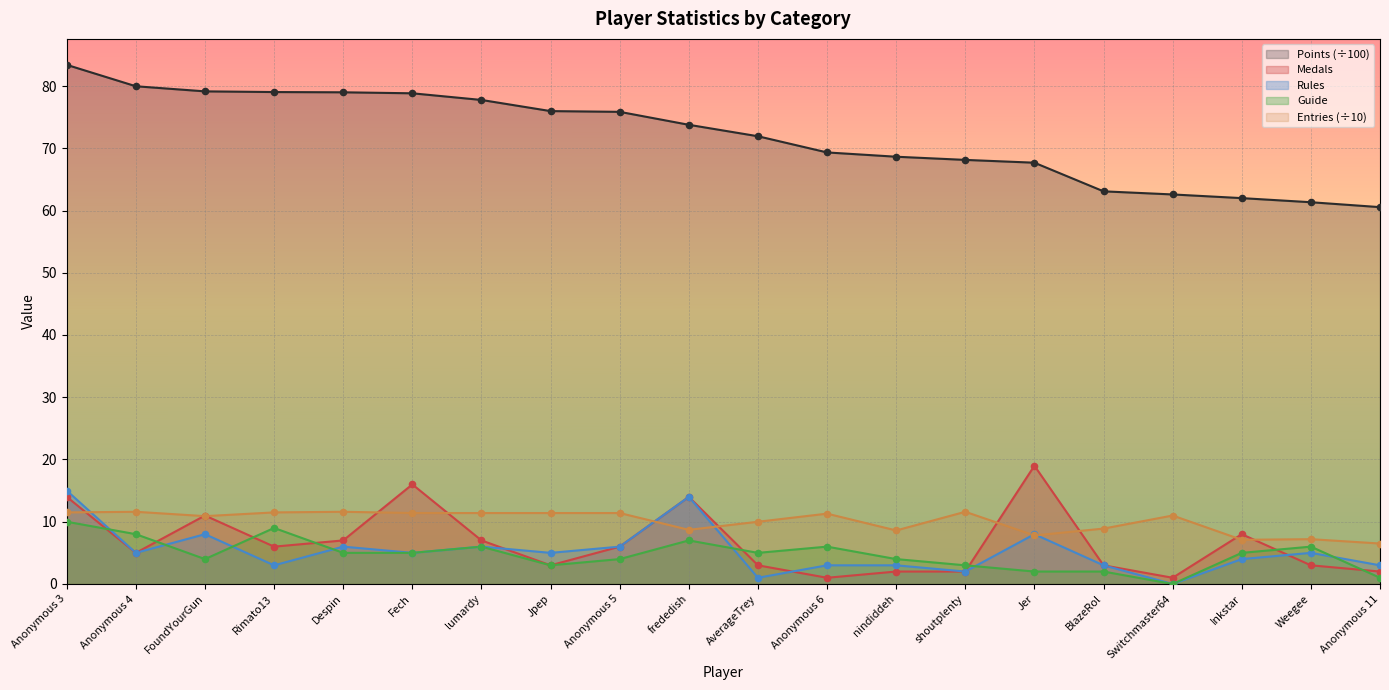

At how many categories does at least one series exceed 25?

20